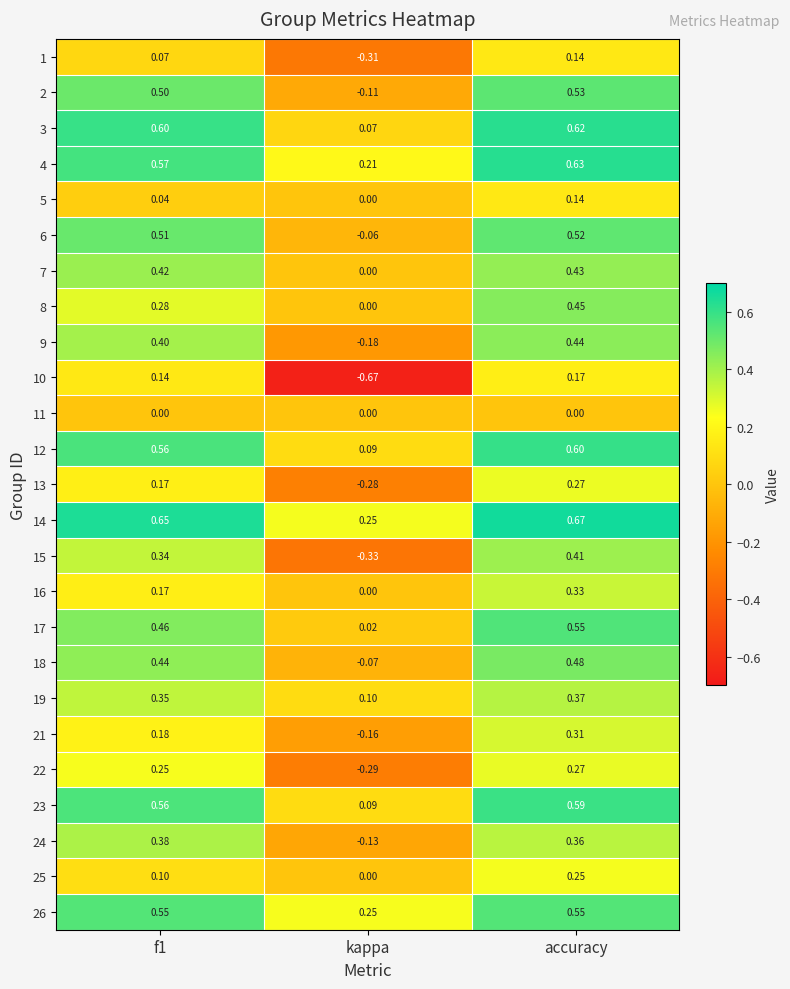

At which category is the sum across all series the highest?

accuracy